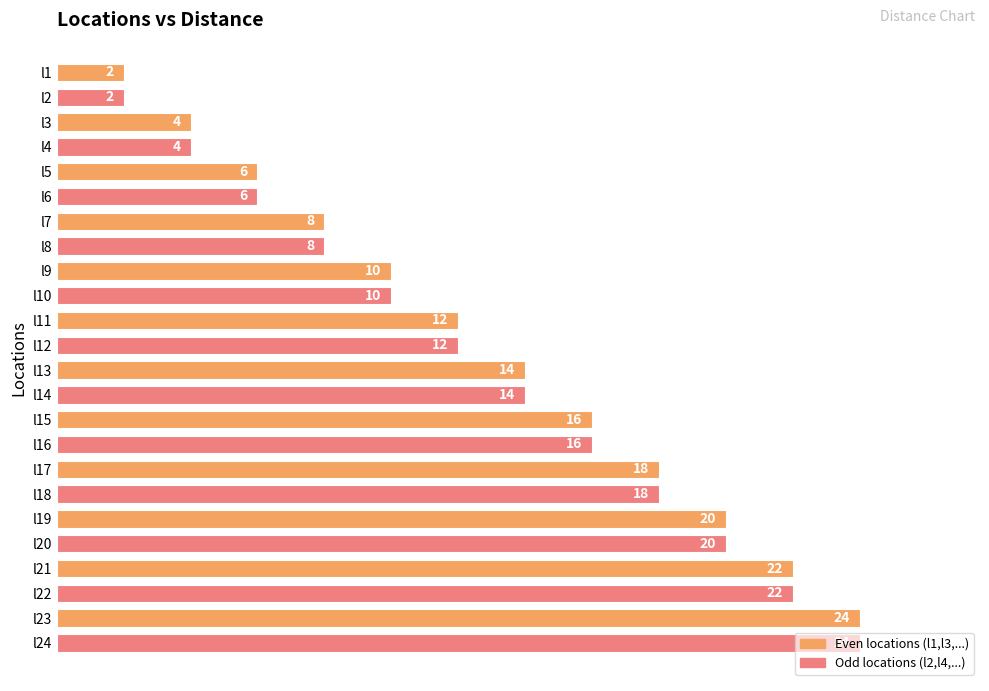

What is the value of the 10th bar from the top?

10